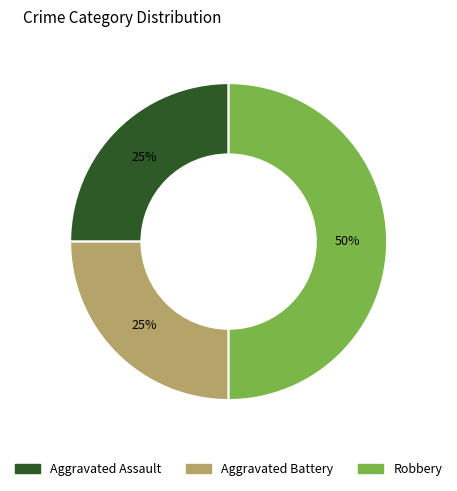

The Aggravated Assault slice represents 25% of the pie. True or false?

True